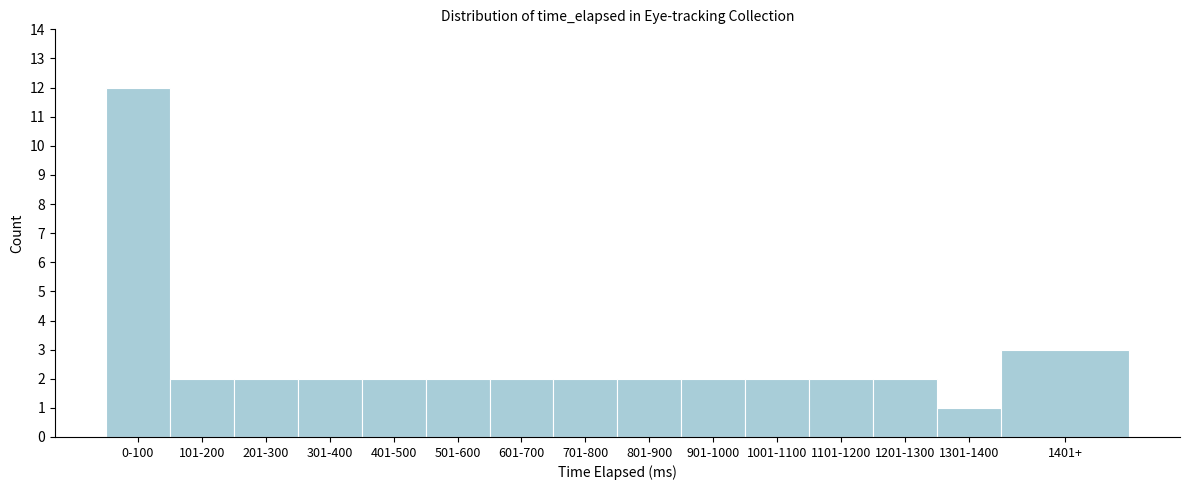

Reading left to right, extract all data points from this chart.

12	2	2	2	2	2	2	2	2	2	2	2	2	1	3